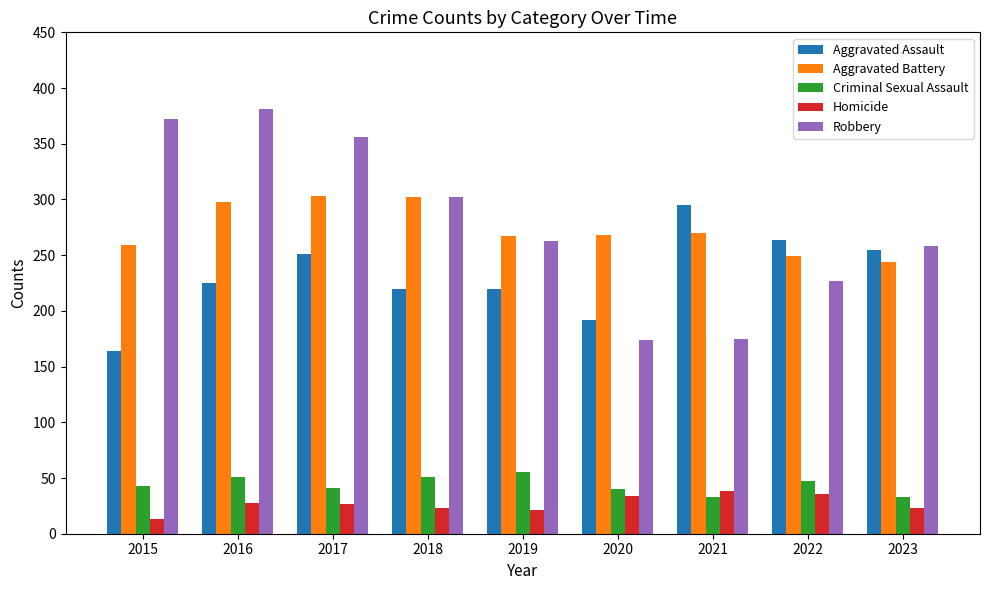

What is the total value across all series at 2015?

851